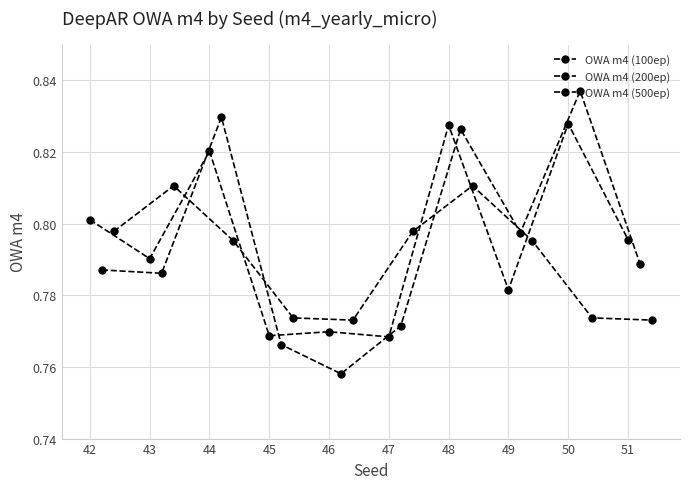

At 49, list the series in order from smallest to largest.

OWA m4 (100ep), OWA m4 (500ep), OWA m4 (200ep)